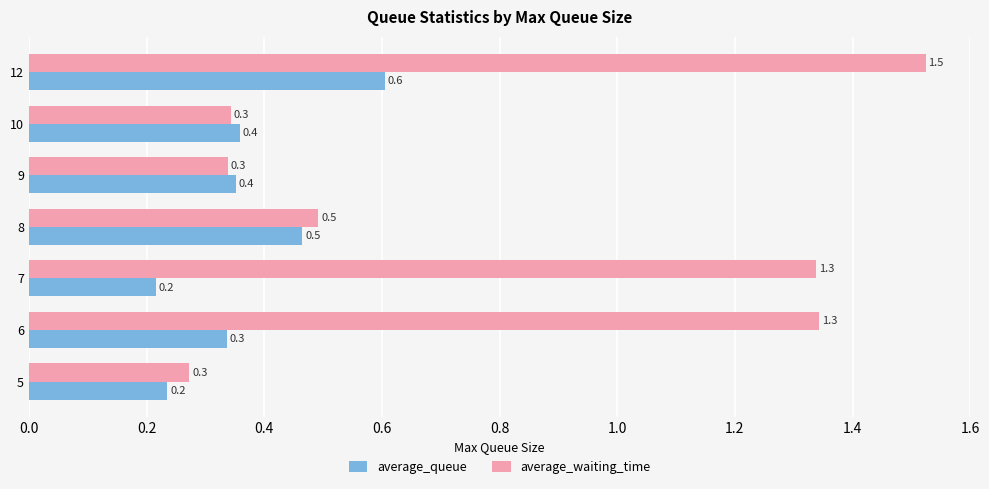

At how many categories does at least one series exceed 1?

3